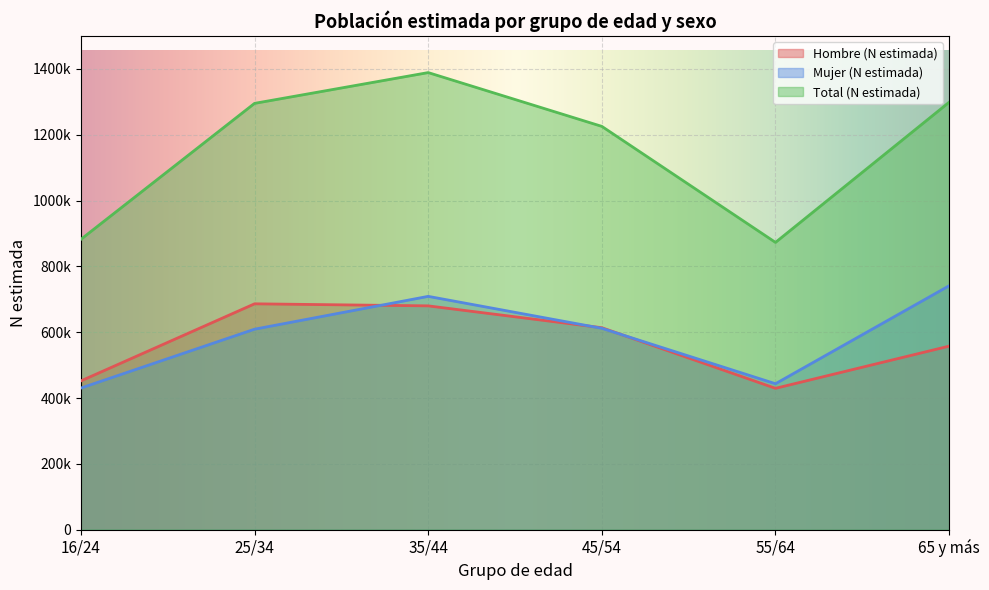

Where does the Hombre (N estimada) series first go above 613605?

25/34